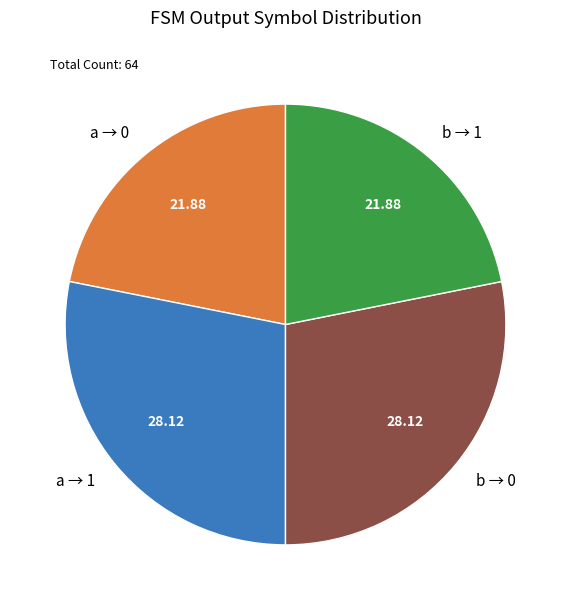

Is there a majority slice in this chart?

No